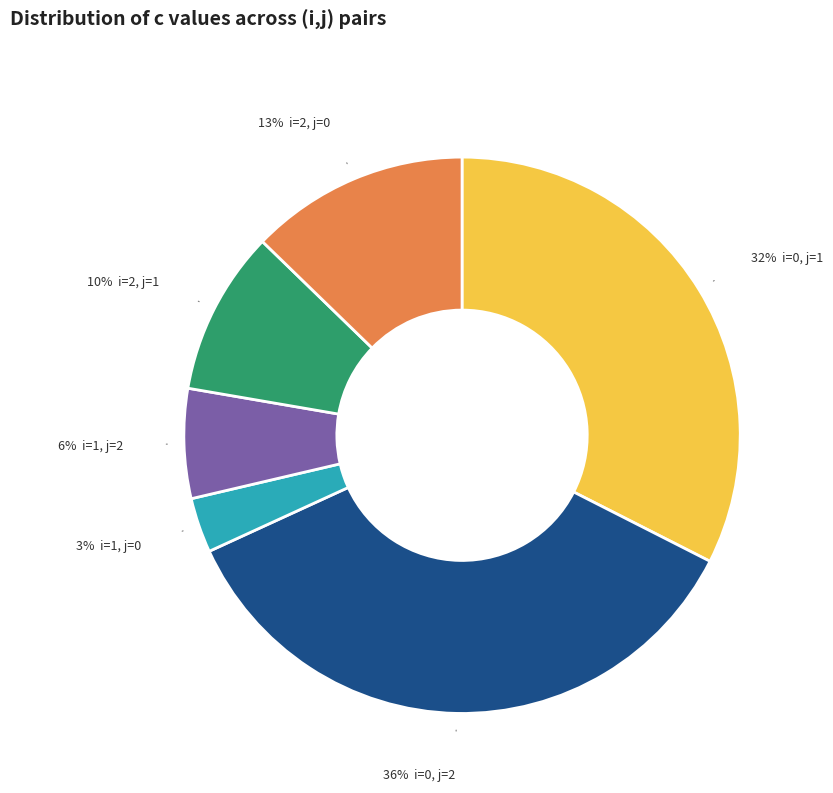

Is there a majority slice in this chart?

No